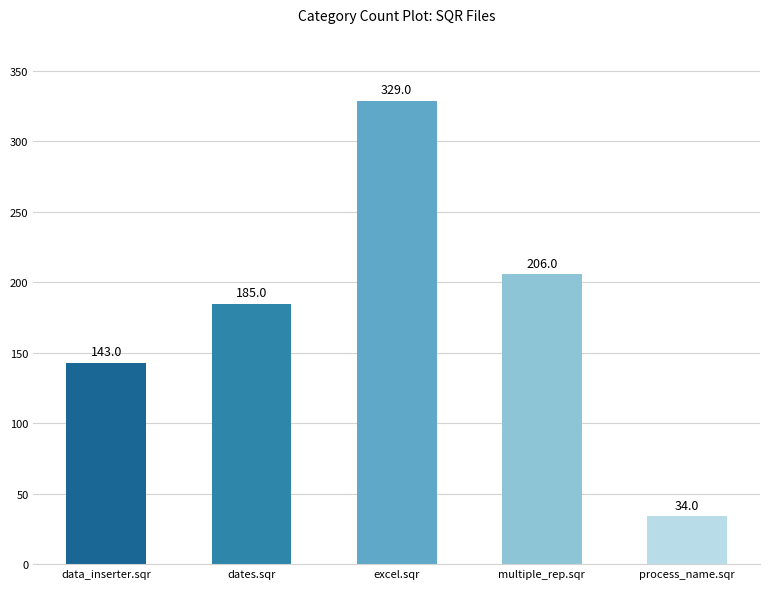

Count the number of data series in this chart.

1